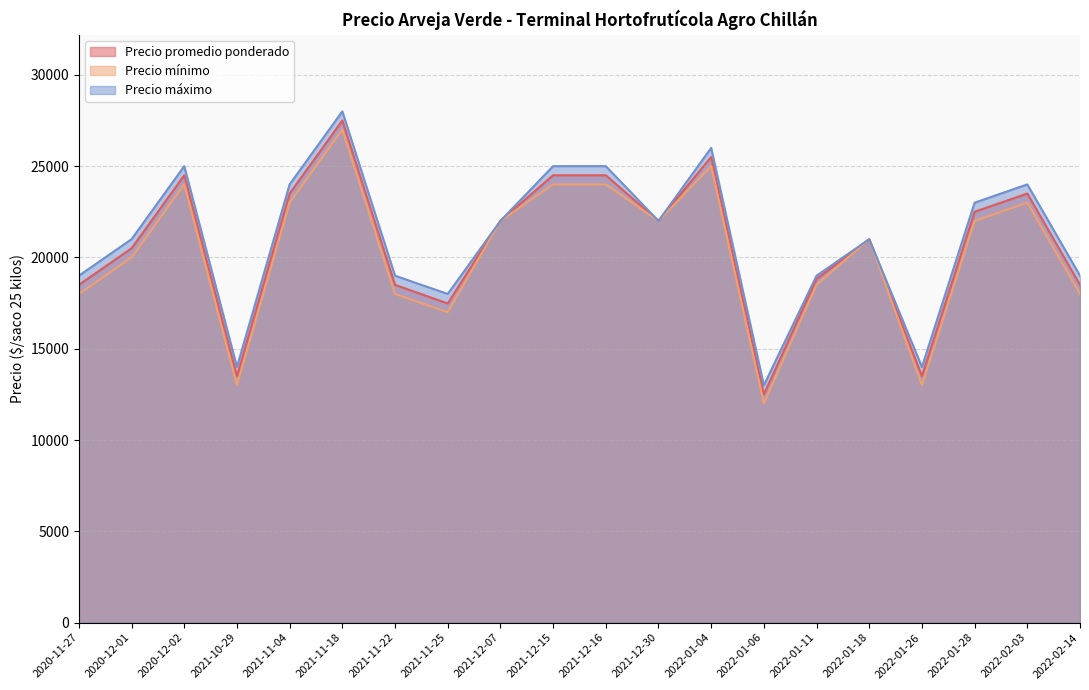

The value of Precio máximo at 2022-01-26 is 2935. True or false?

False